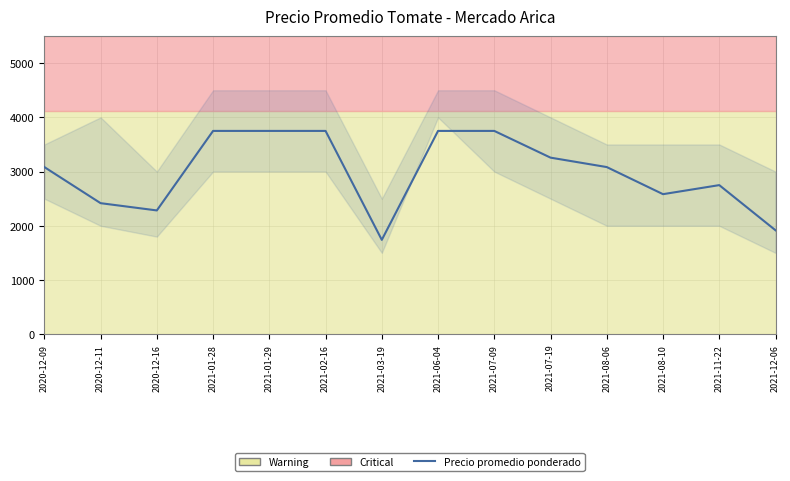

Approximately how many times larger is the value at 2021-06-04 compared to 2021-07-09?

1.0